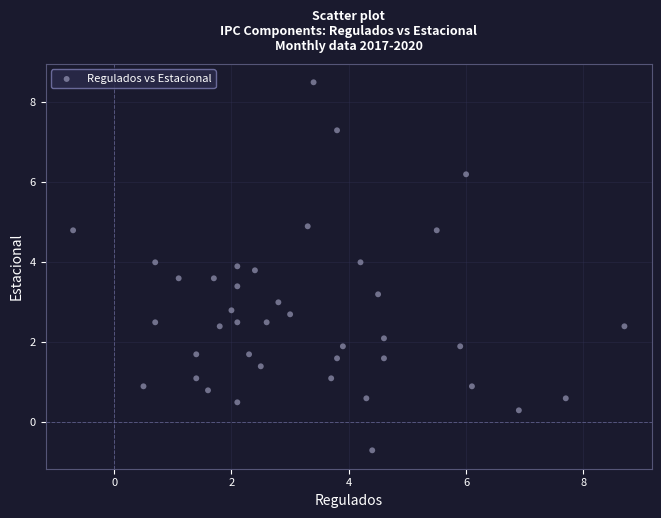

What is the range of X values (max minus min)?

9.4